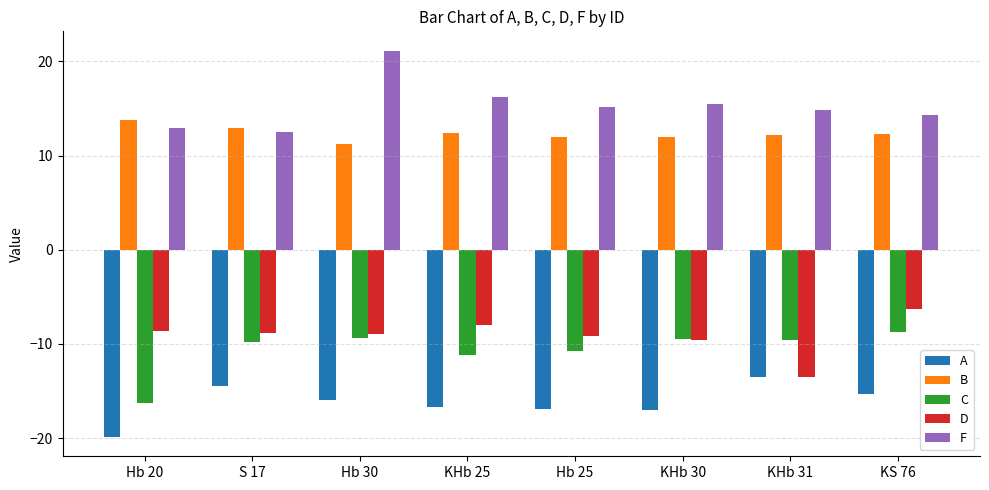

What is the sum of the D values at Hb 25 and KHb 25?

-17.1